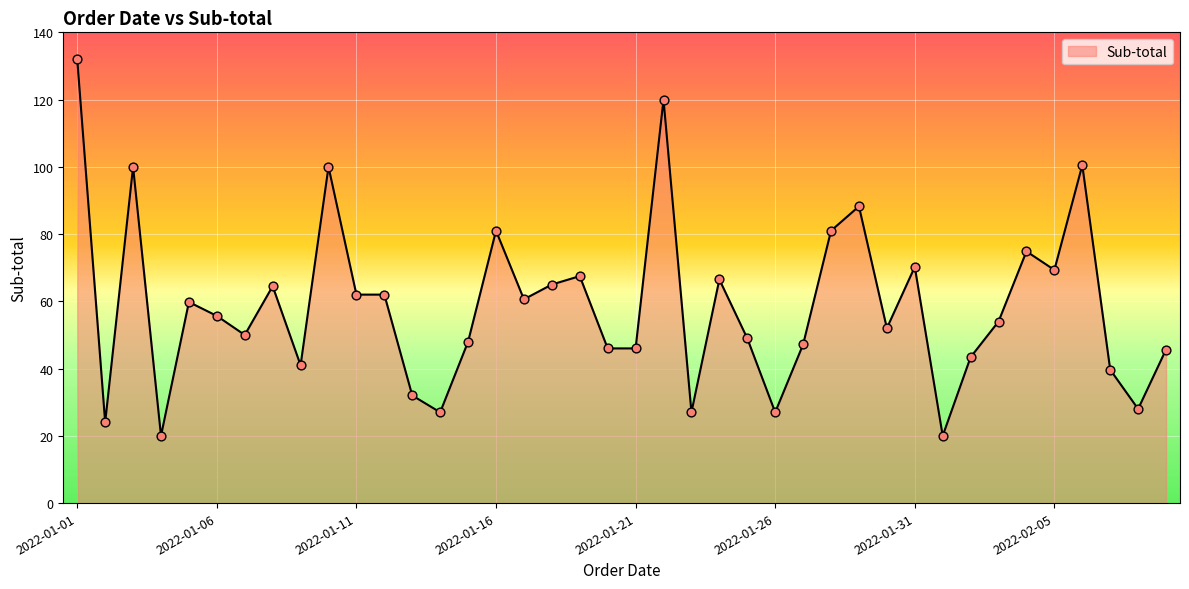

What is the greatest value displayed?

132.0